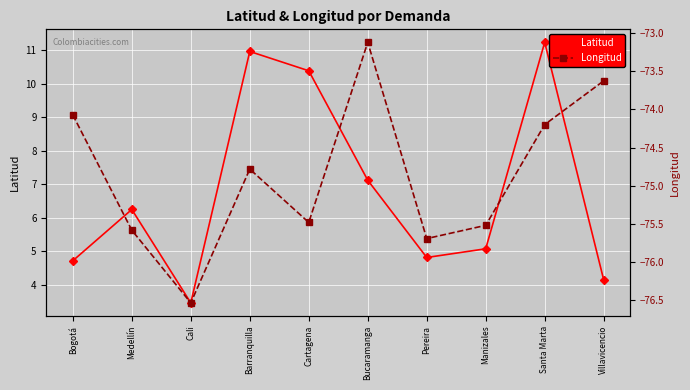

What is the label of the 6th point from the right?

Cartagena